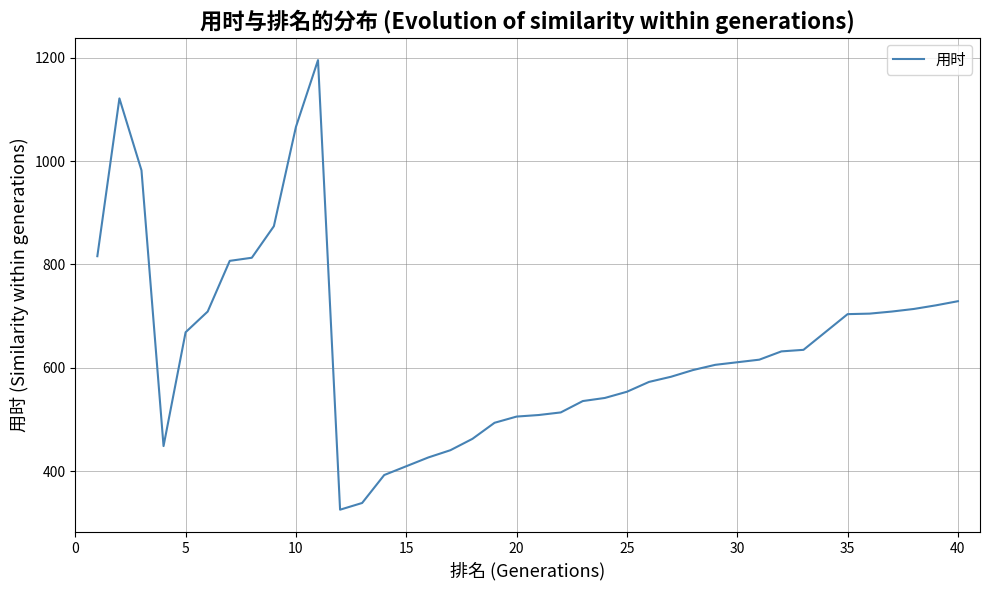

True or false: 过题数 has a value of 2 at 33.

False